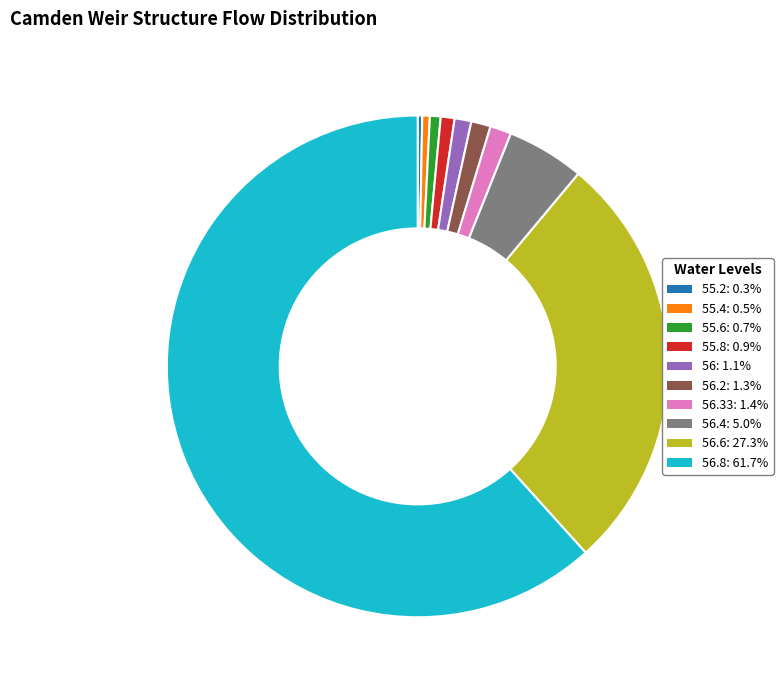

Is there a majority slice in this chart?

Yes